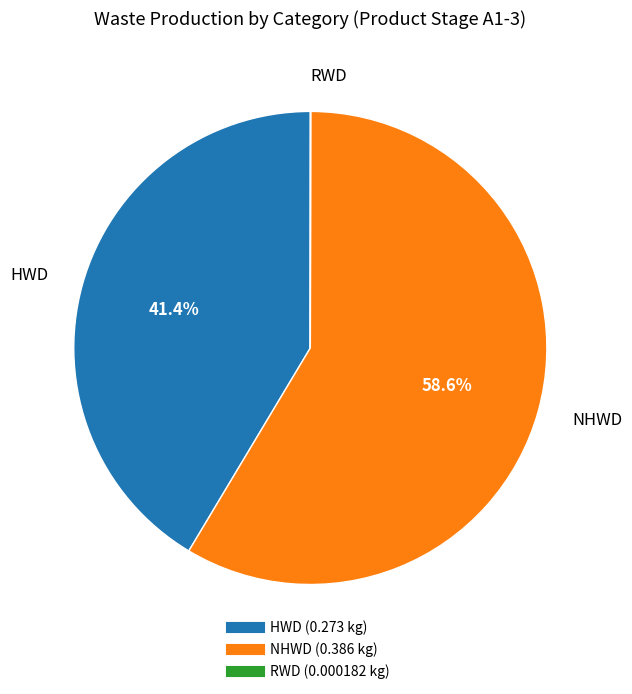

Which category accounts for the majority?

NHWD